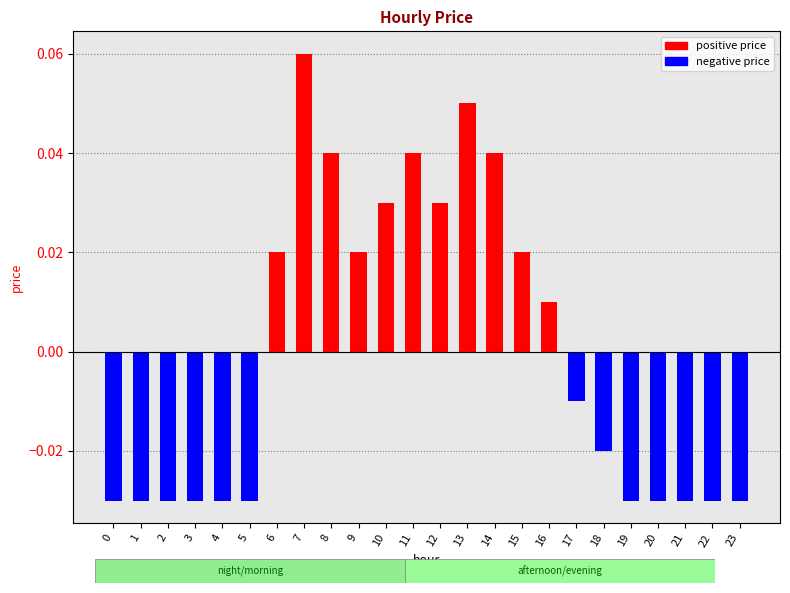

Where does the data first go above 0?

6